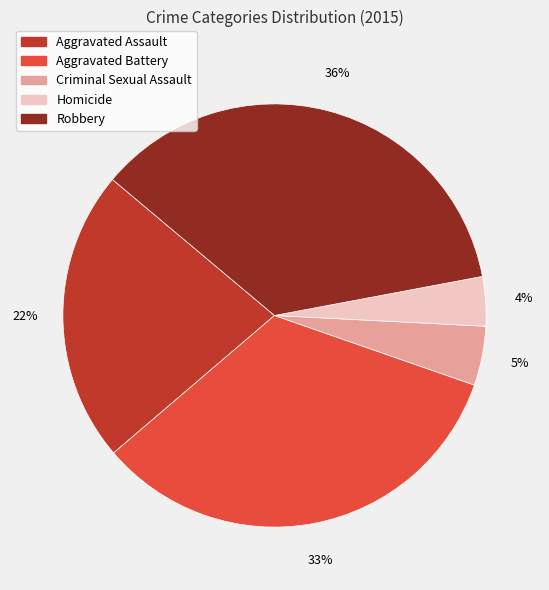

Combined, do Aggravated Battery and Homicide account for over 50%?

No